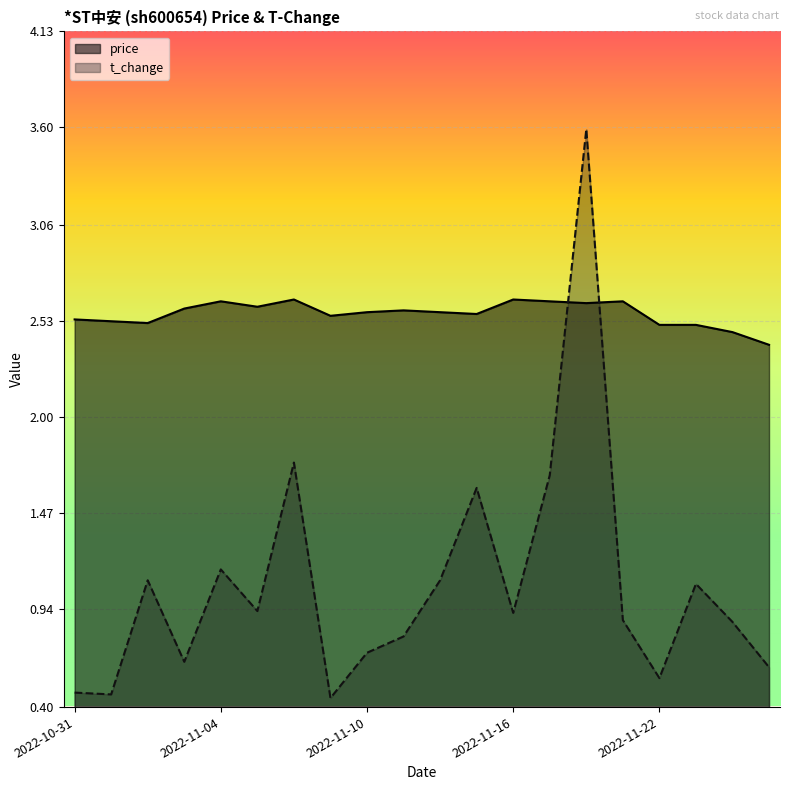

Rank the categories by t_change value from lowest to highest.

2022-11-09, 2022-11-01, 2022-10-31, 2022-11-22, 2022-11-25, 2022-11-03, 2022-11-10, 2022-11-11, 2022-11-24, 2022-11-21, 2022-11-16, 2022-11-07, 2022-11-23, 2022-11-02, 2022-11-14, 2022-11-04, 2022-11-15, 2022-11-17, 2022-11-08, 2022-11-18